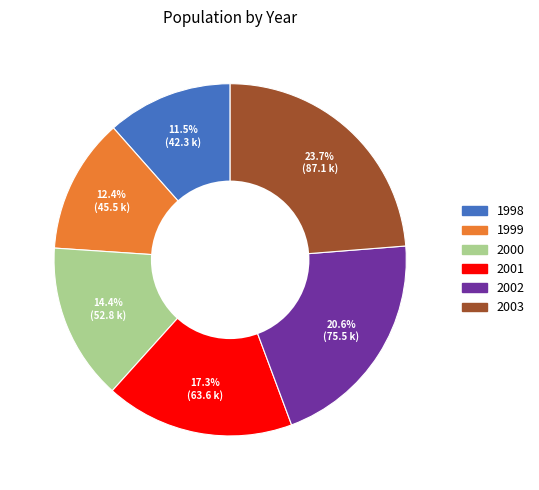

Which has a higher value, 2001 or 2000?

2001